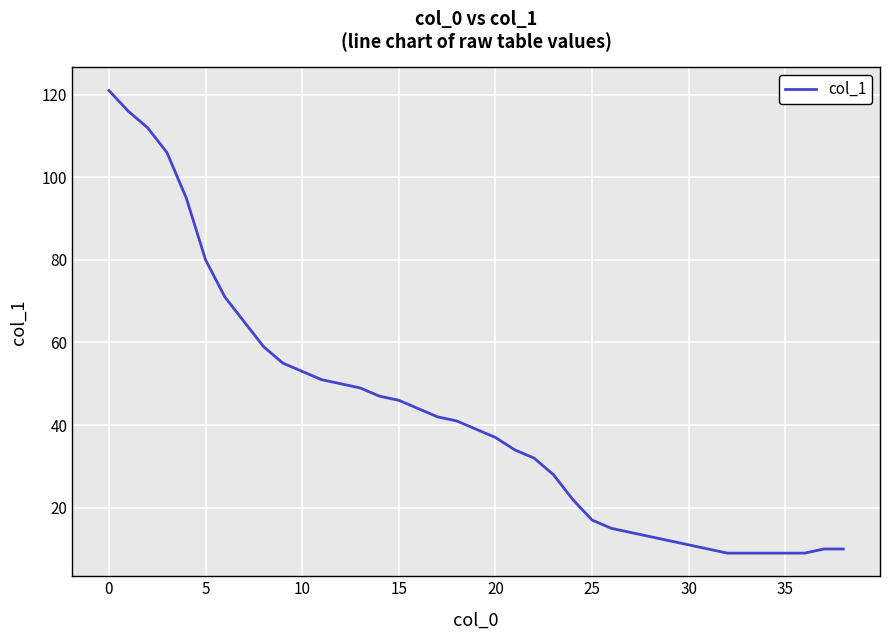

What is the minimum value shown in the chart?

9